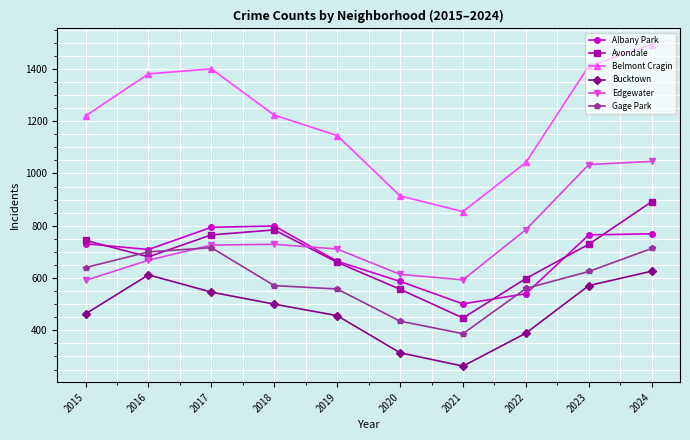

Which label corresponds to the smallest value in the chart?

2021